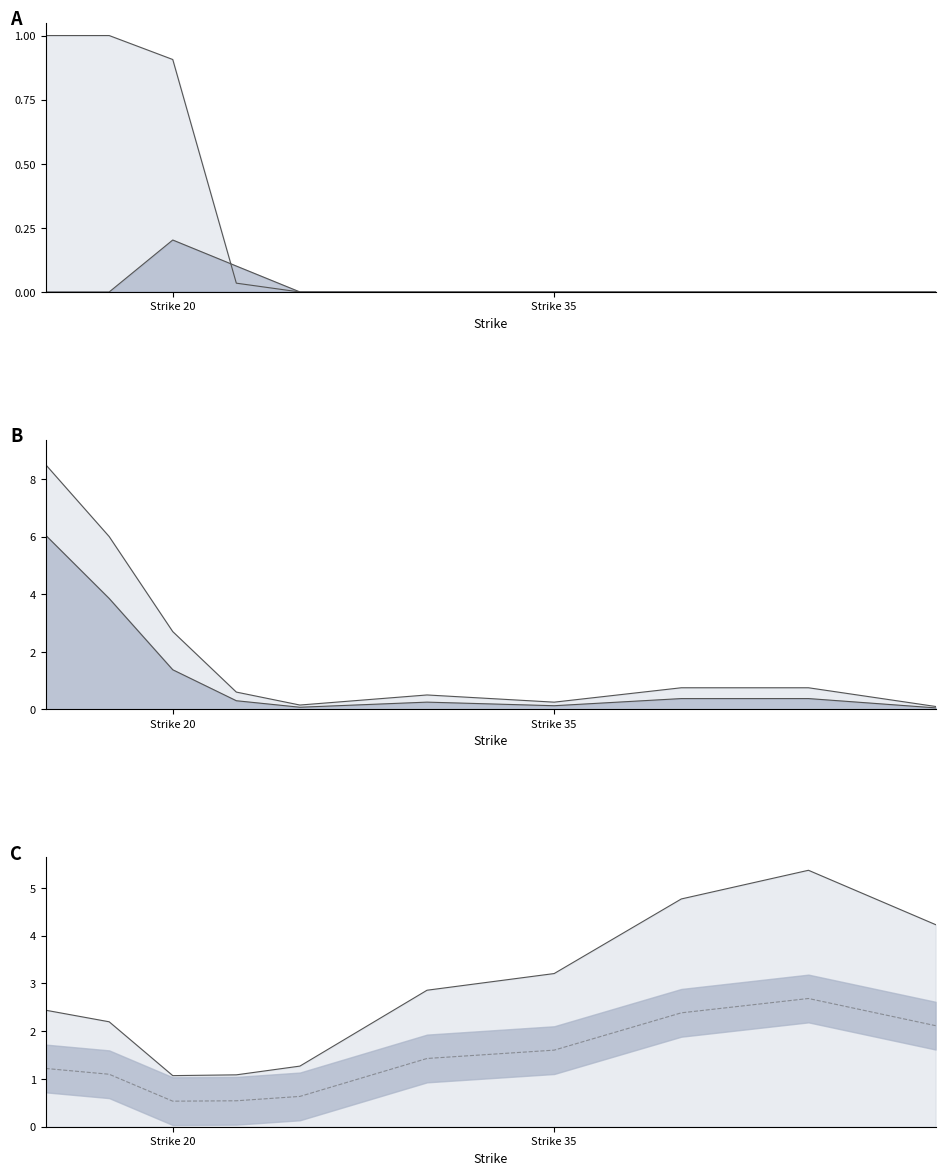

Reading right to left, extract all data points from this chart.

iv: 4.2	5.4	4.8	3.2	2.9	1.3	1.1	1.1	2.2	2.4
theo: 0.1	0.4	0.4	0.1	0.3	0.1	0.3	1.4	3.9	6.0
ask: 0.1	0.8	0.8	0.2	0.5	0.1	0.6	2.7	6.0	8.5
delta: 0.0	0.0	0.0	0.0	0.0	0.0	0.0	0.9	1.0	1.0
gamma: 0.0	0.0	0.0	0.0	0.0	0.0	0.1	0.2	0.0	0.0